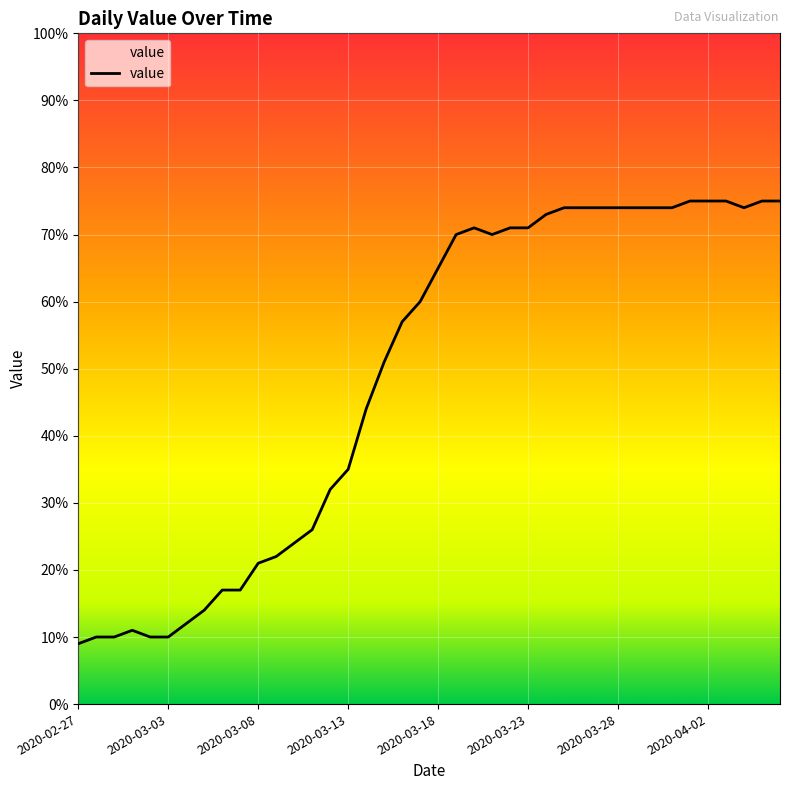

What is the minimum value shown in the chart?

9